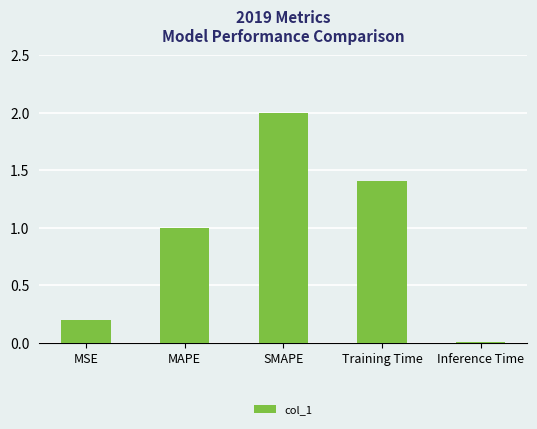

Rank the categories by value from lowest to highest.

Inference Time, MSE, MAPE, Training Time, SMAPE